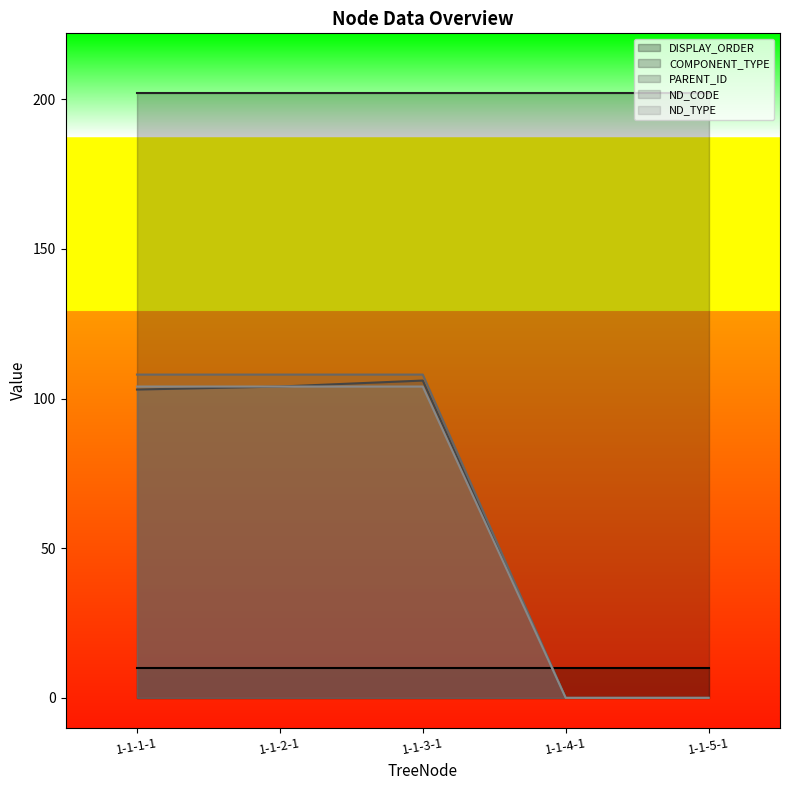

At which category is the sum across all series the highest?

1-1-3-1